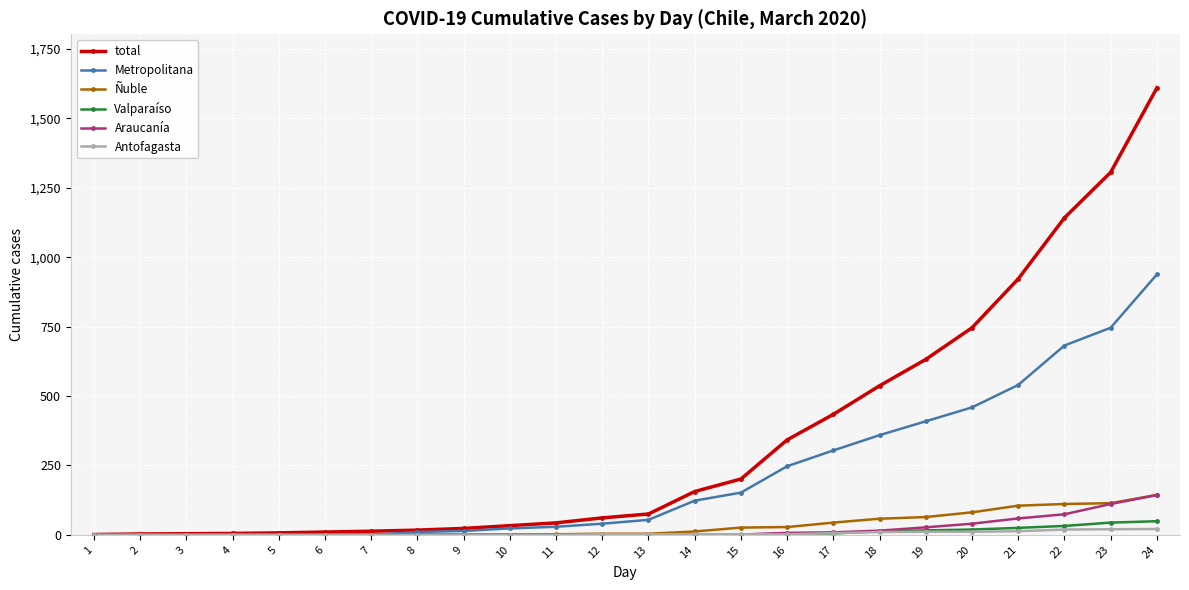

Does the chart display data point markers on the line(s)?

Yes